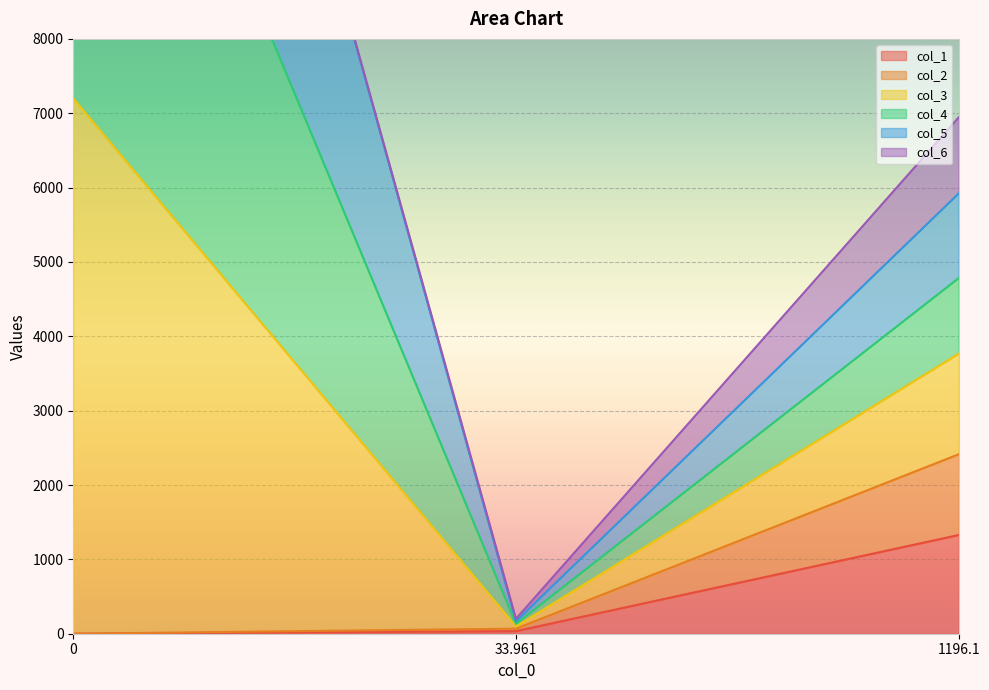

At which label does col_1 reach its peak?

1196.1